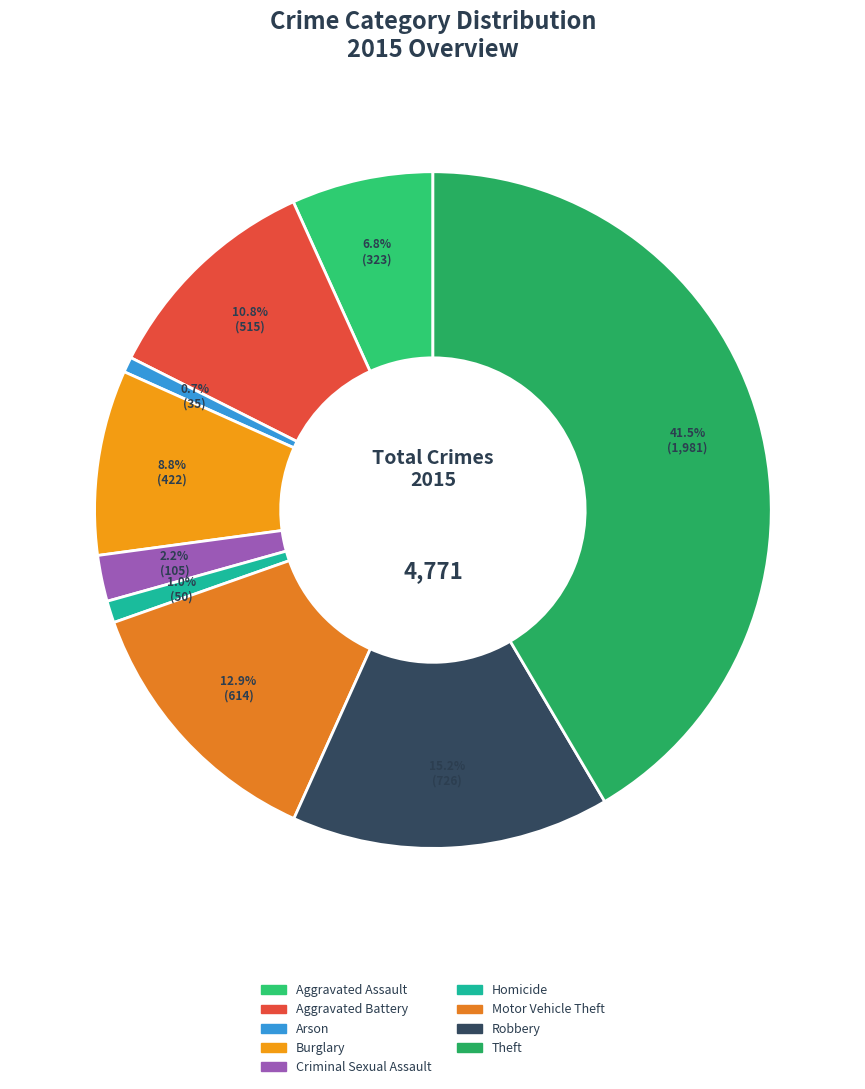

Which slice is the largest?

Theft